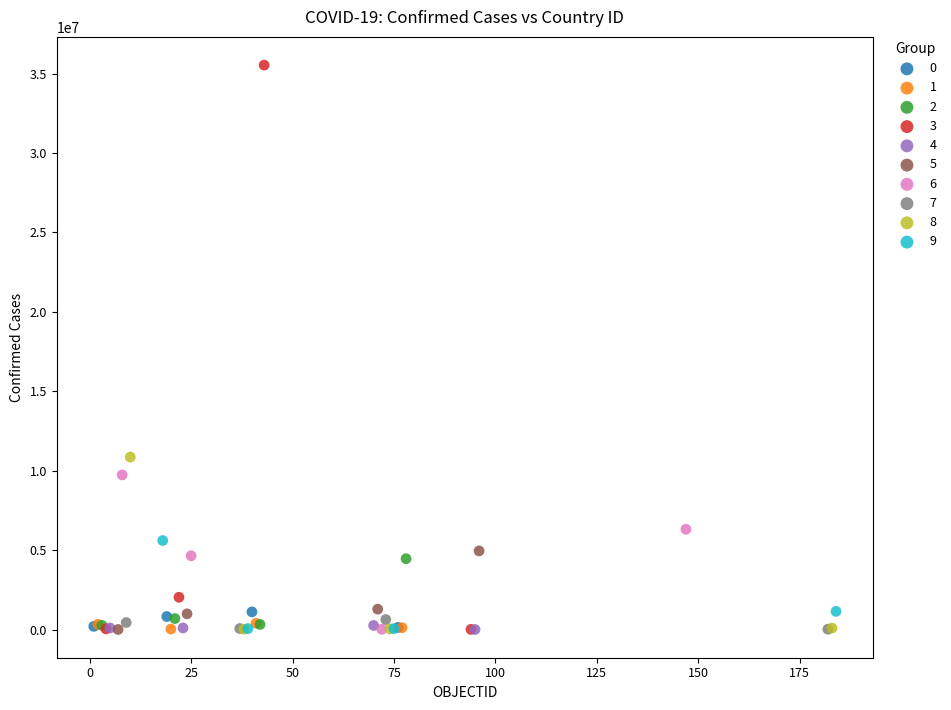

Which series contains the highest Y value?

3